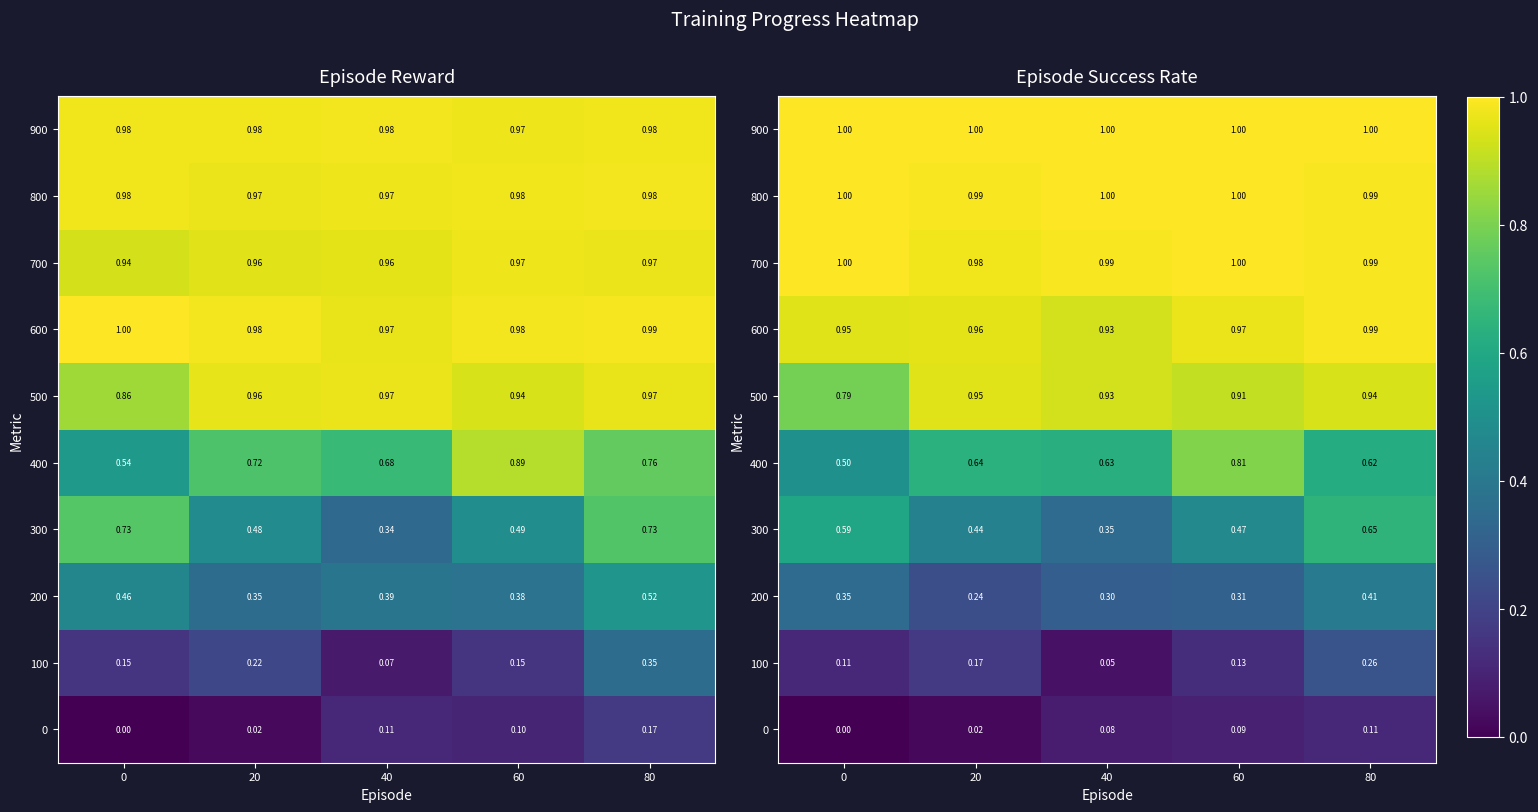

What is the total value across all series at 80?

7.0